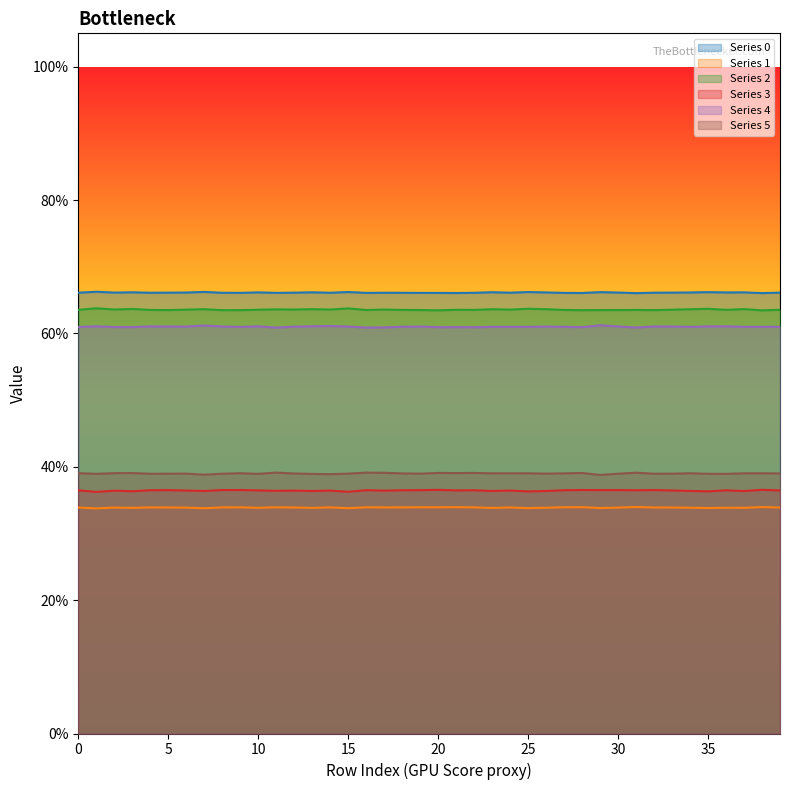

Is it true that 3 equals 0.5 at 37?

False